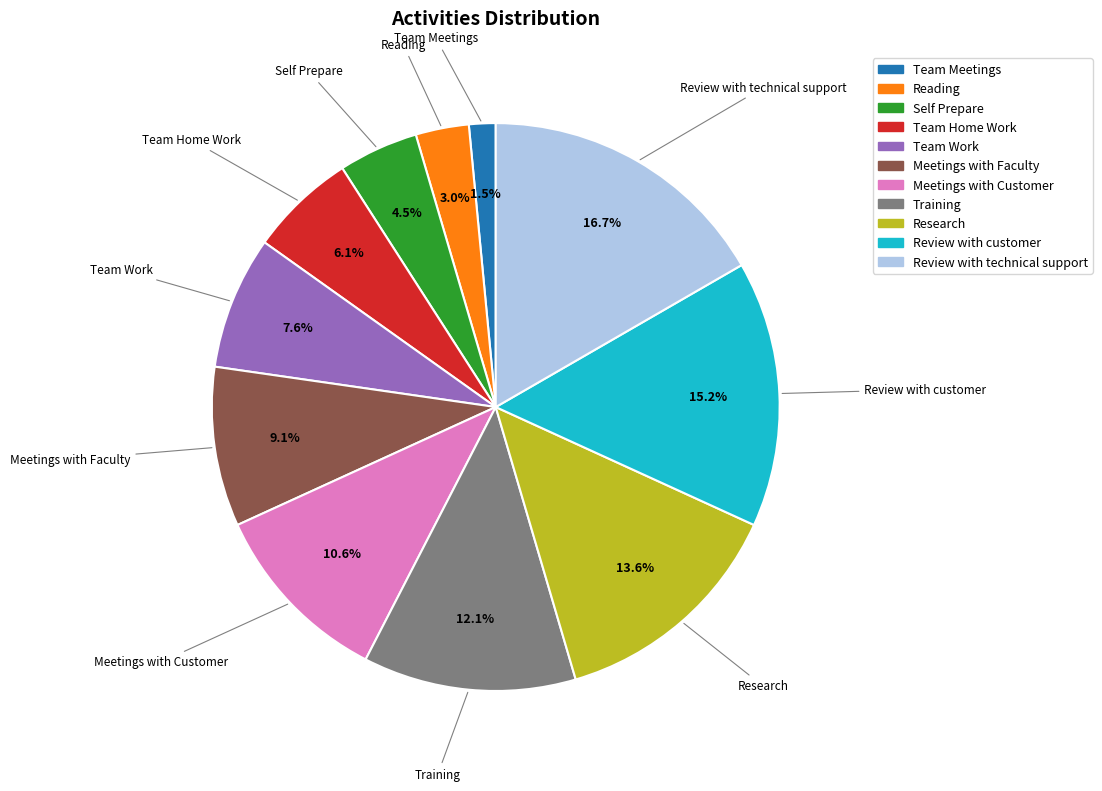

What percentage is the Reading slice, to the nearest percent?

3%